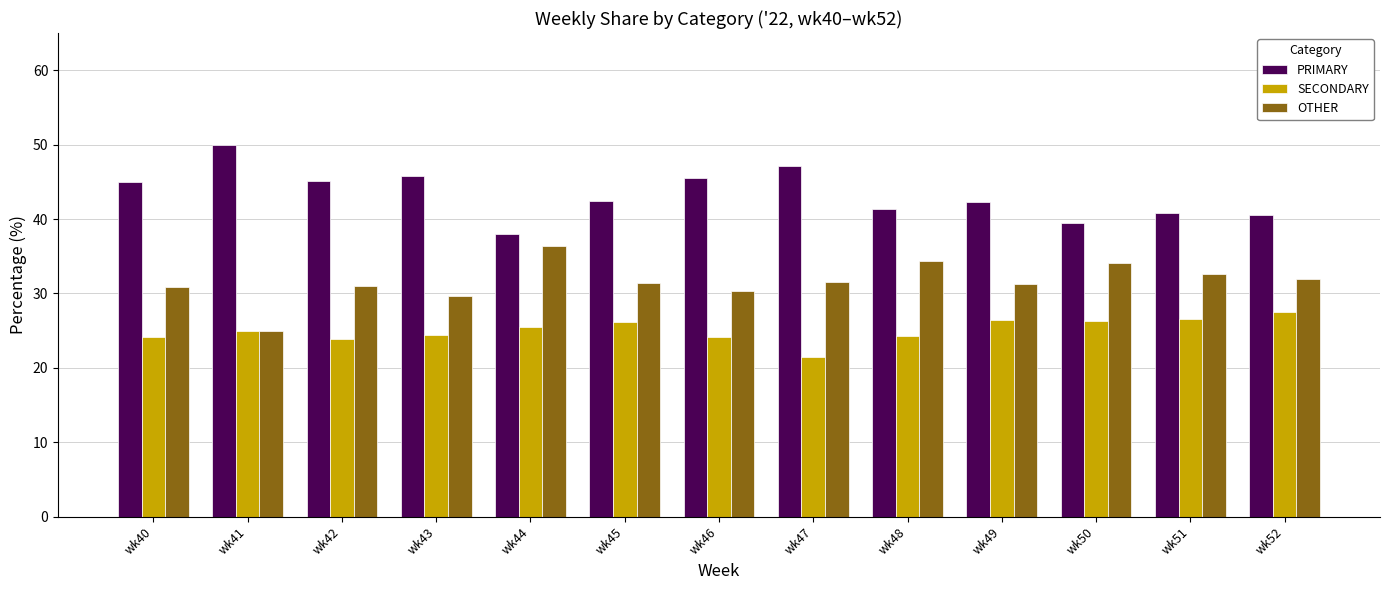

At how many categories does at least one series exceed 22?

13